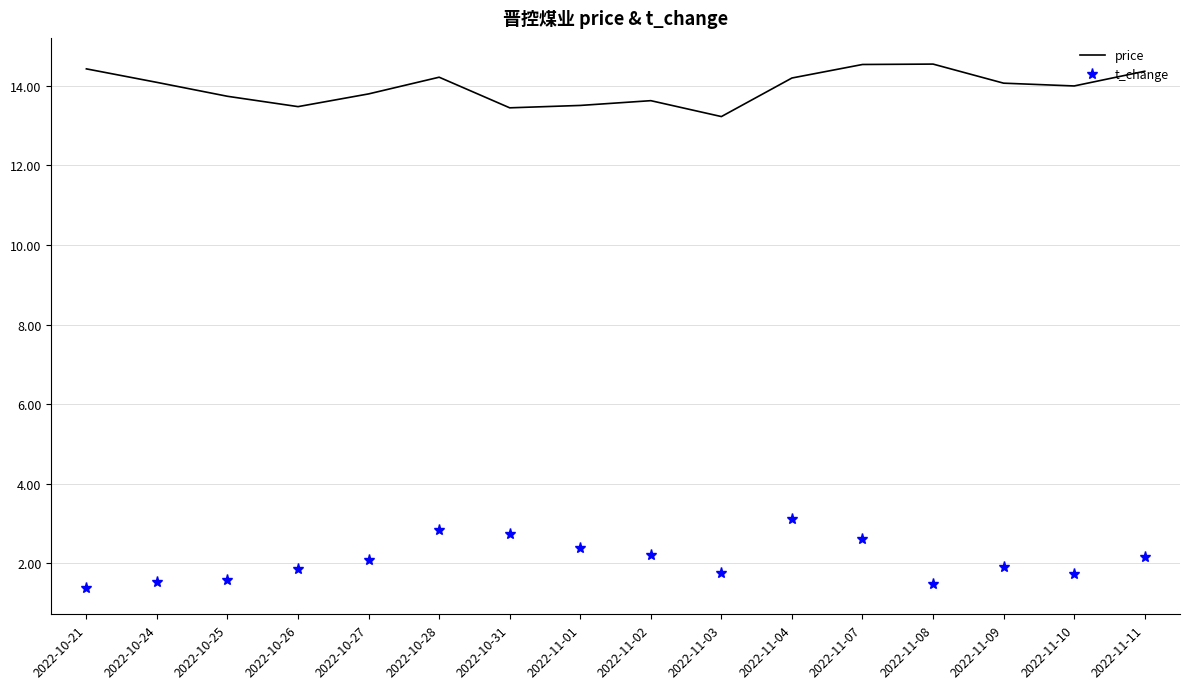

What is the sum of all t_change values?

33.2